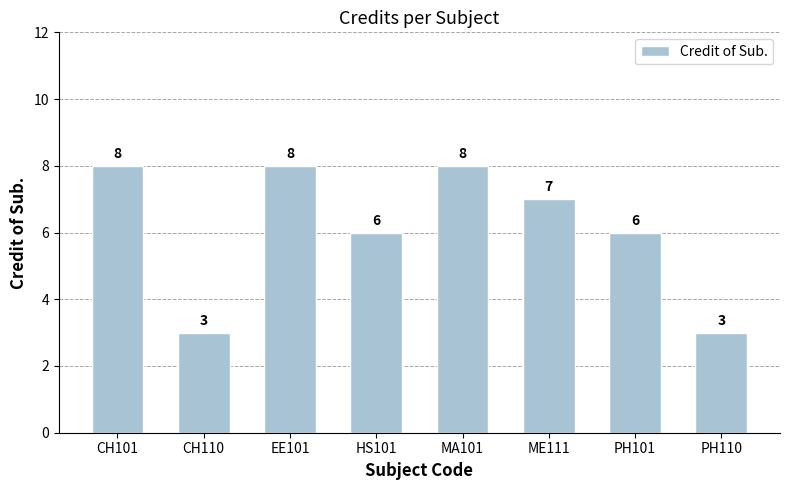

What is the value of the 4th bar from the left?

6